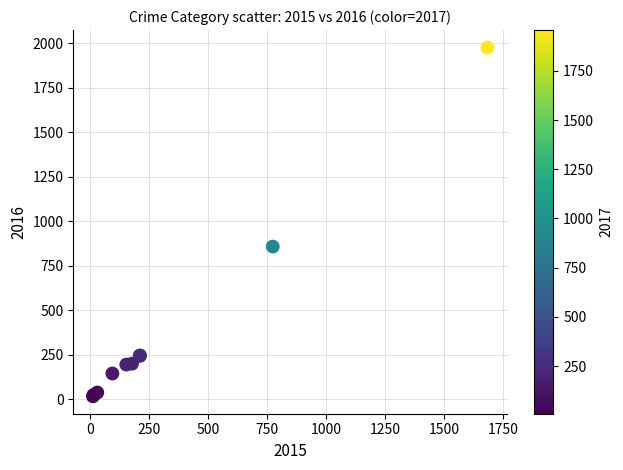

What Y value in the scatter plot is closest to 996?

858